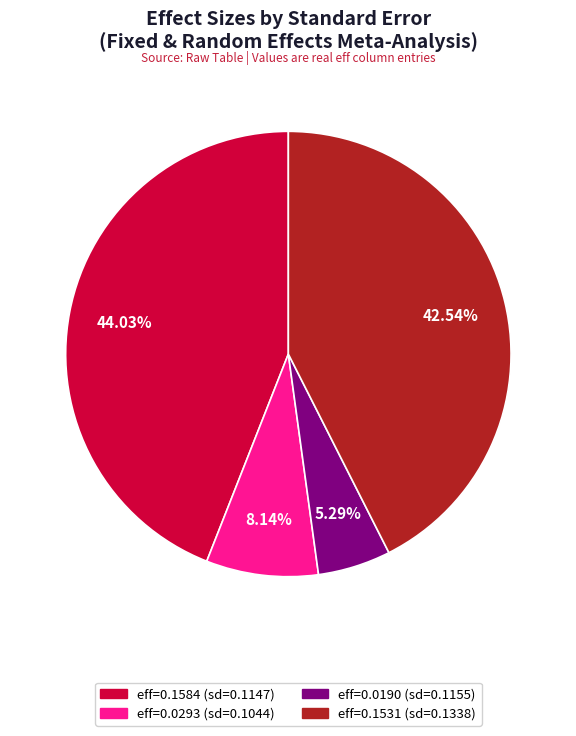

Is there any slice that represents more than half of the pie?

No